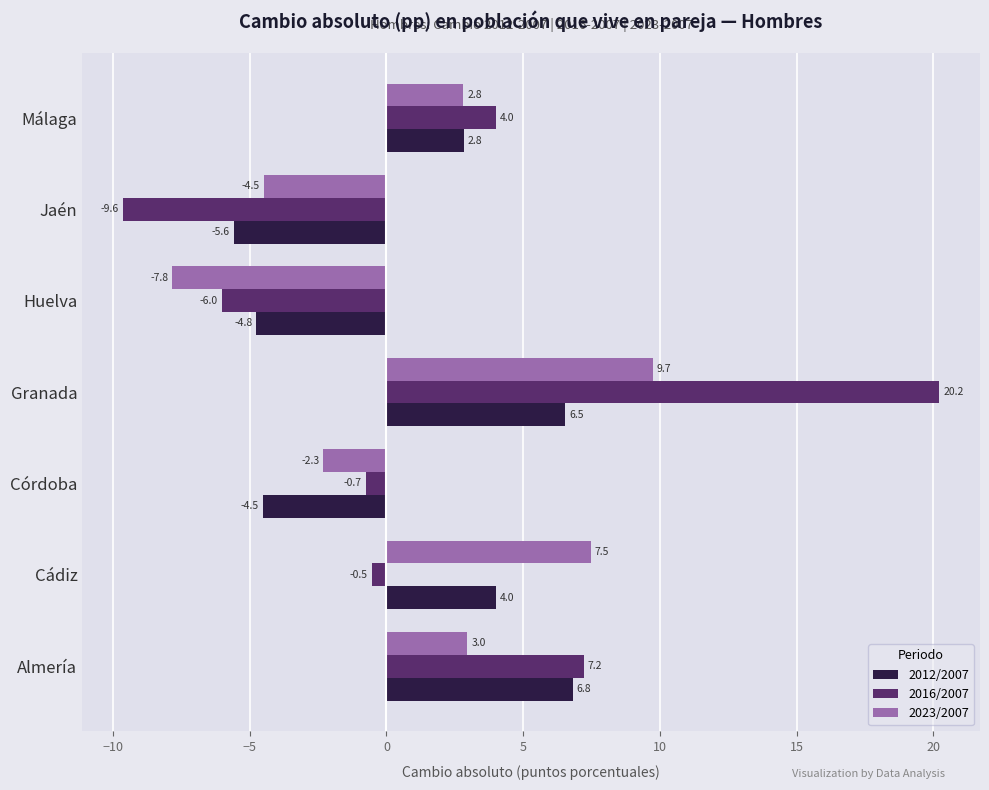

How many distinct data groups are displayed?

3